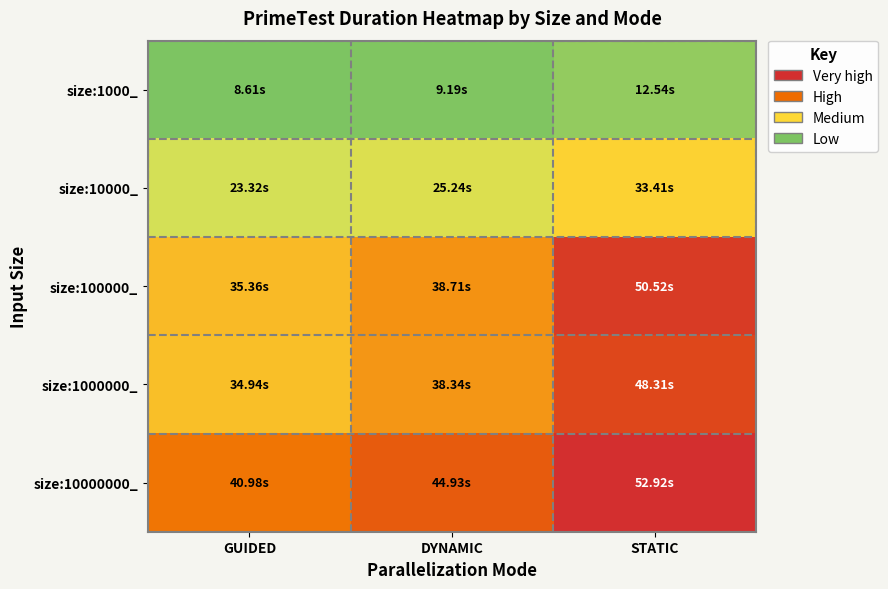

What is the total value across all series at GUIDED?

143.2